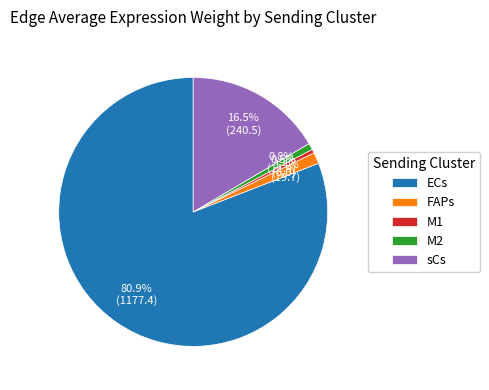

How many segments does this pie chart have?

5